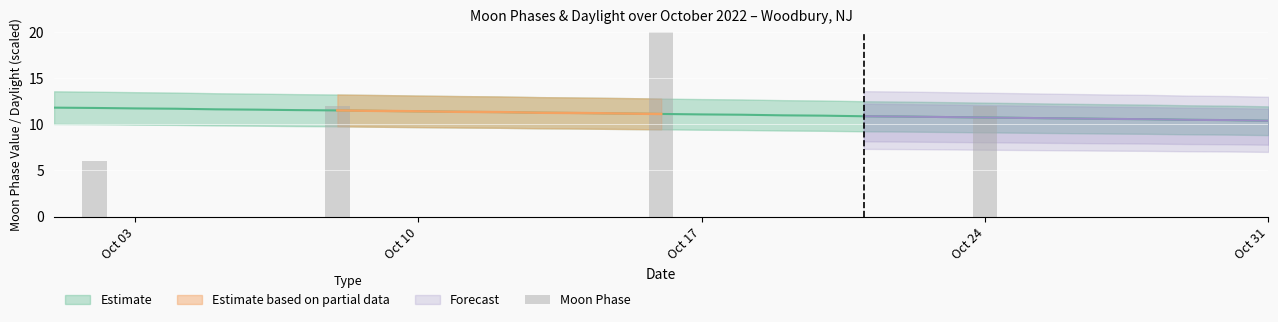

Does the chart contain any negative values?

No